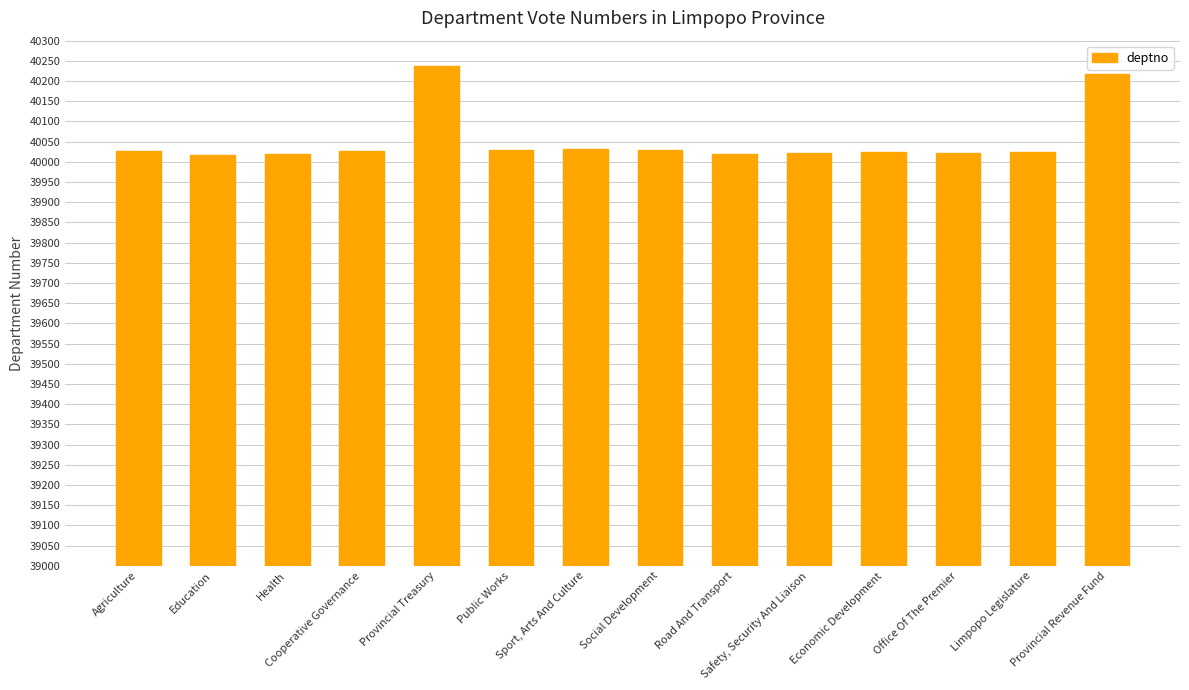

Approximately how many times larger is the value at Economic Development compared to Road And Transport?

1.0